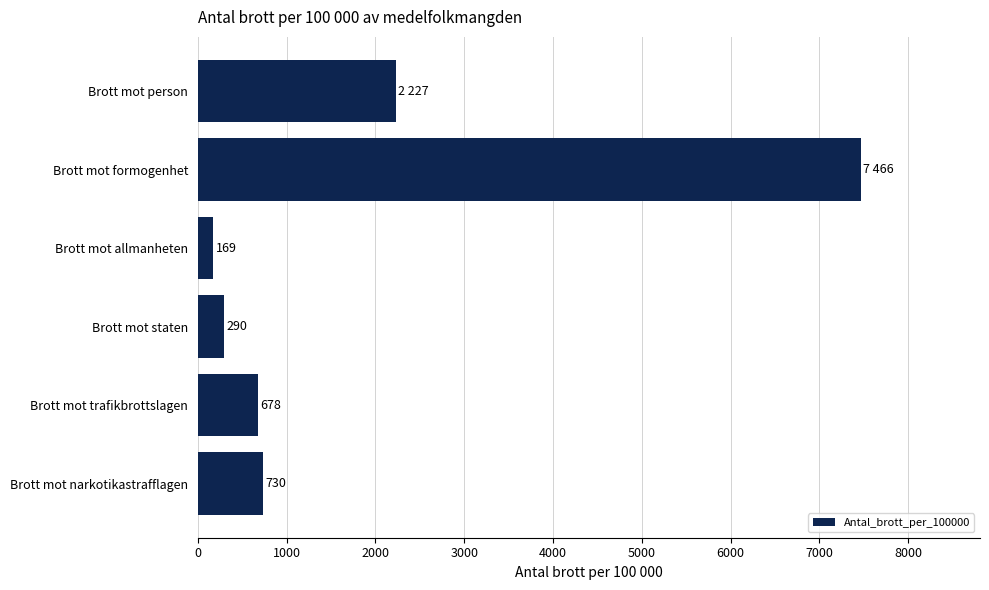

Are the bars horizontal?

Yes